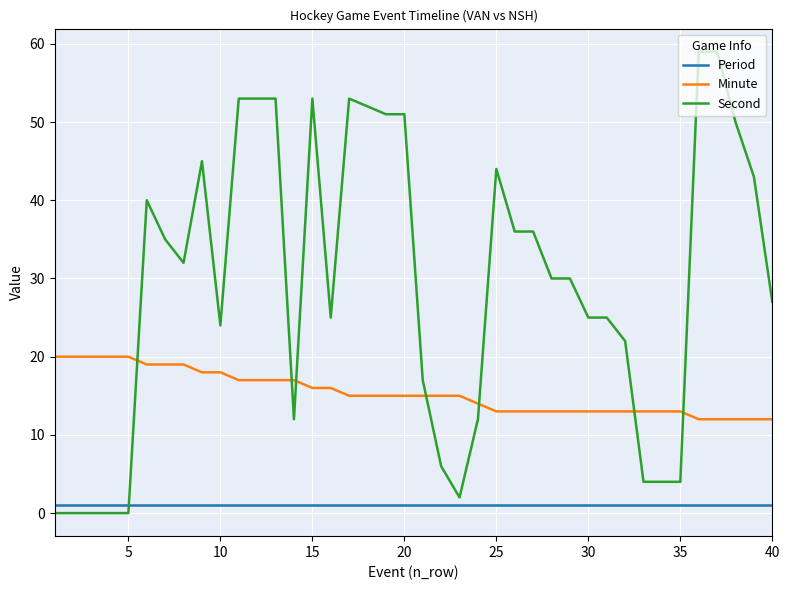

What is the maximum value shown in the chart?

59